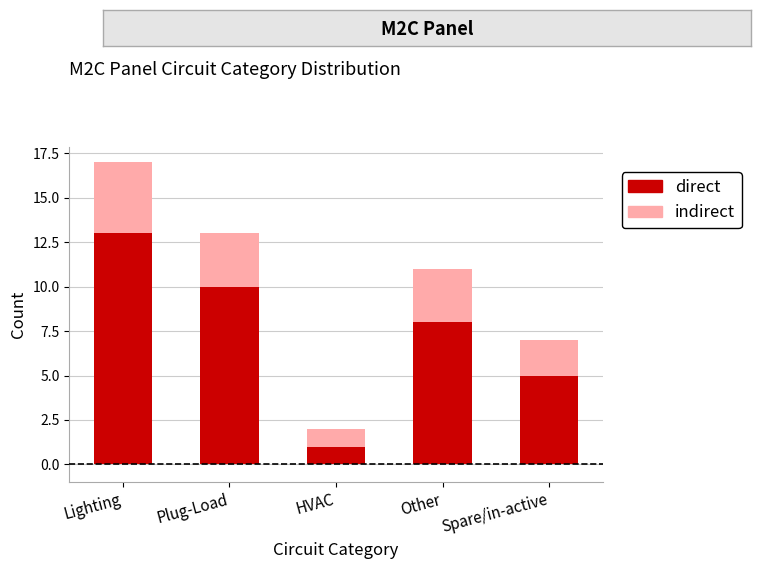

Where does the direct series first go above 8?

Lighting